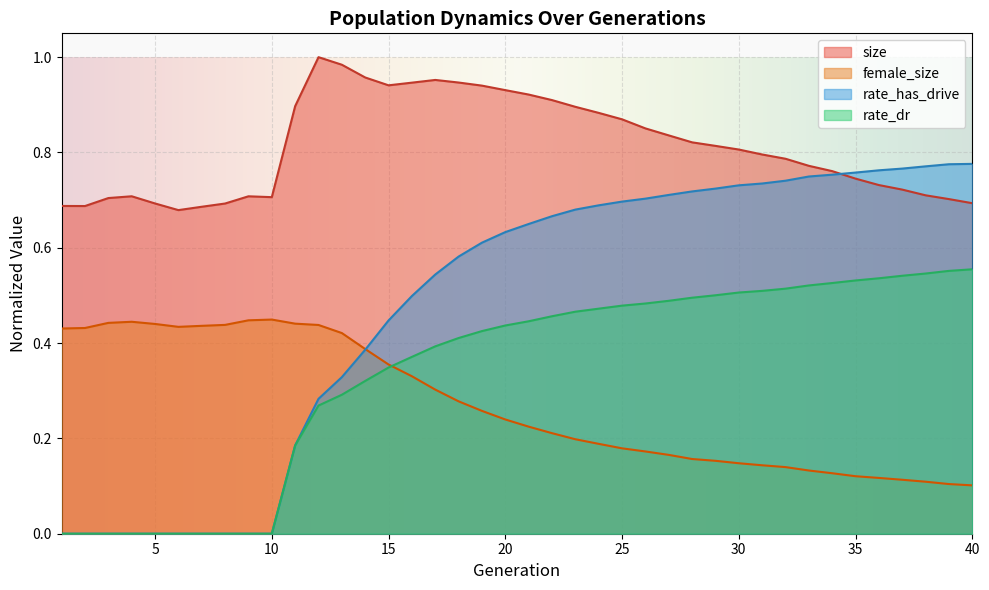

True or false: size and rate_dr intersect in this chart.

False